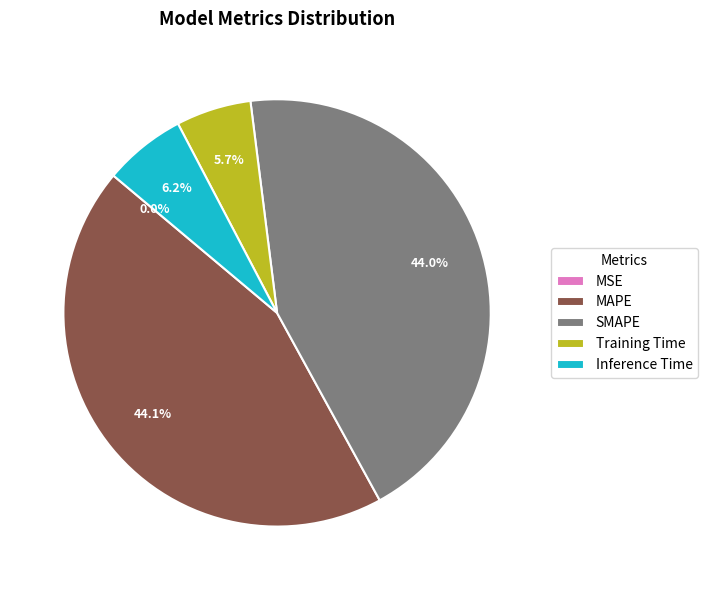

Combined, what portion of the pie is MAPE and Inference Time?

50.3%